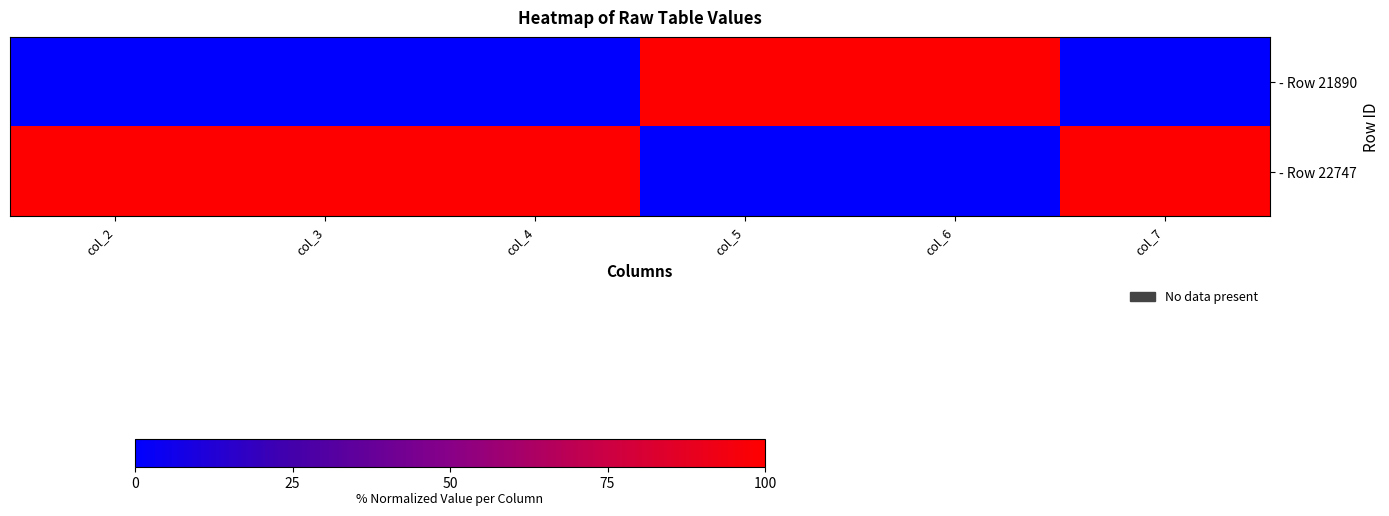

At which category is the sum across all series the highest?

col_2